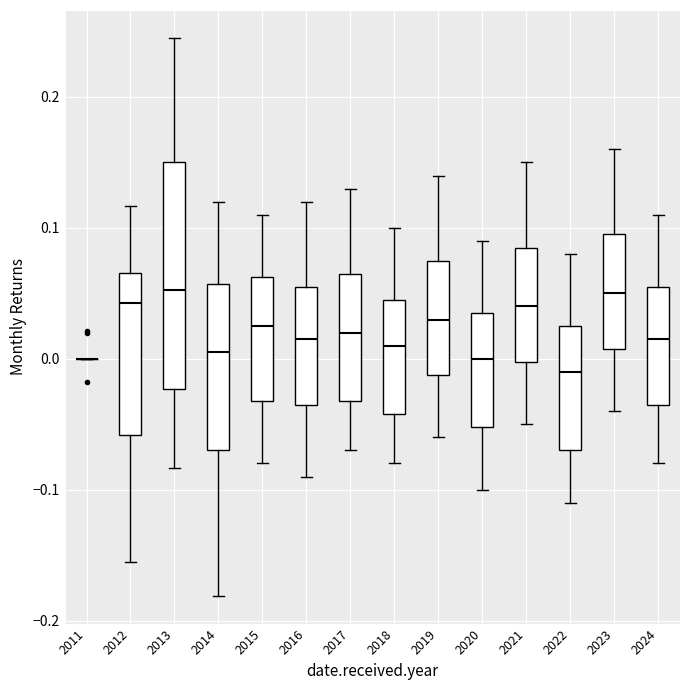

Comparing the boxes themselves (not the whiskers), which one is the tallest?

2013